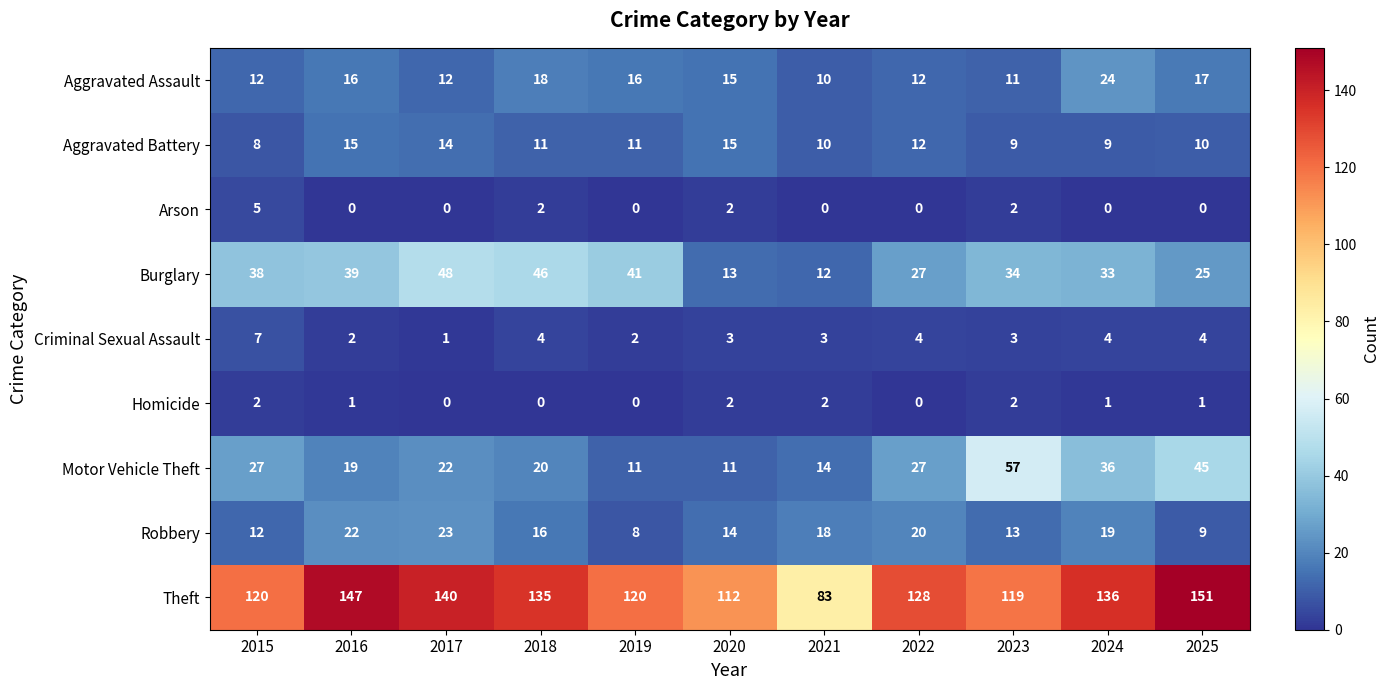

How many data points in Theft are less than 128?

5